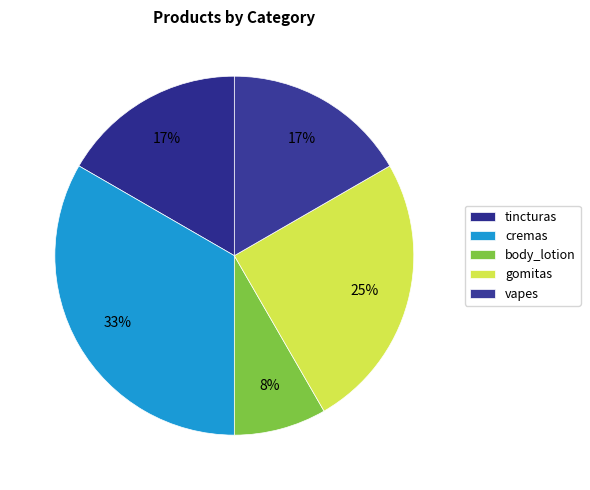

What is the total percentage of vapes and gomitas?

41.7%